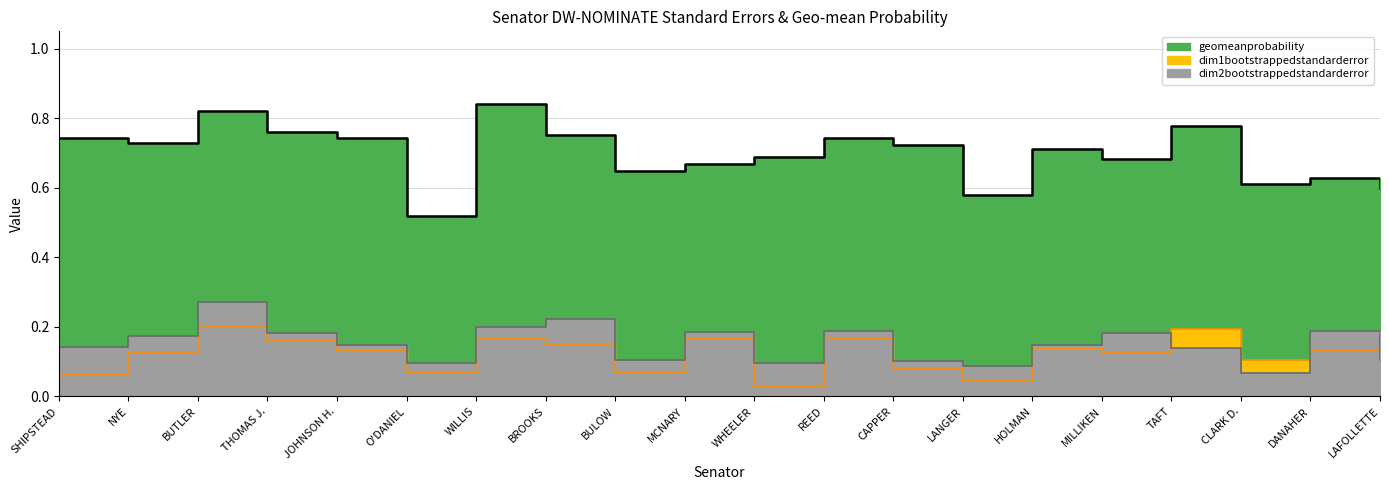

How many times do dim1bootstrappedstandarderror and dim2bootstrappedstandarderror cross each other?

2